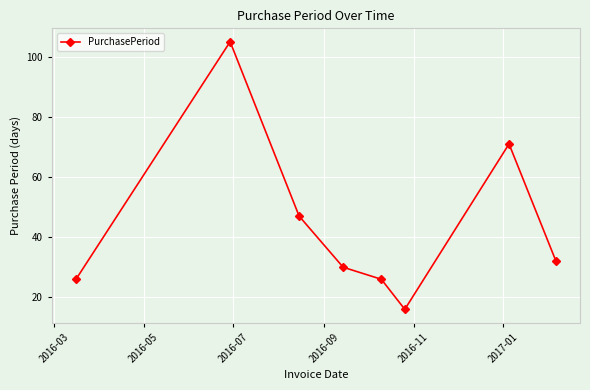

What is the greatest value displayed?

105